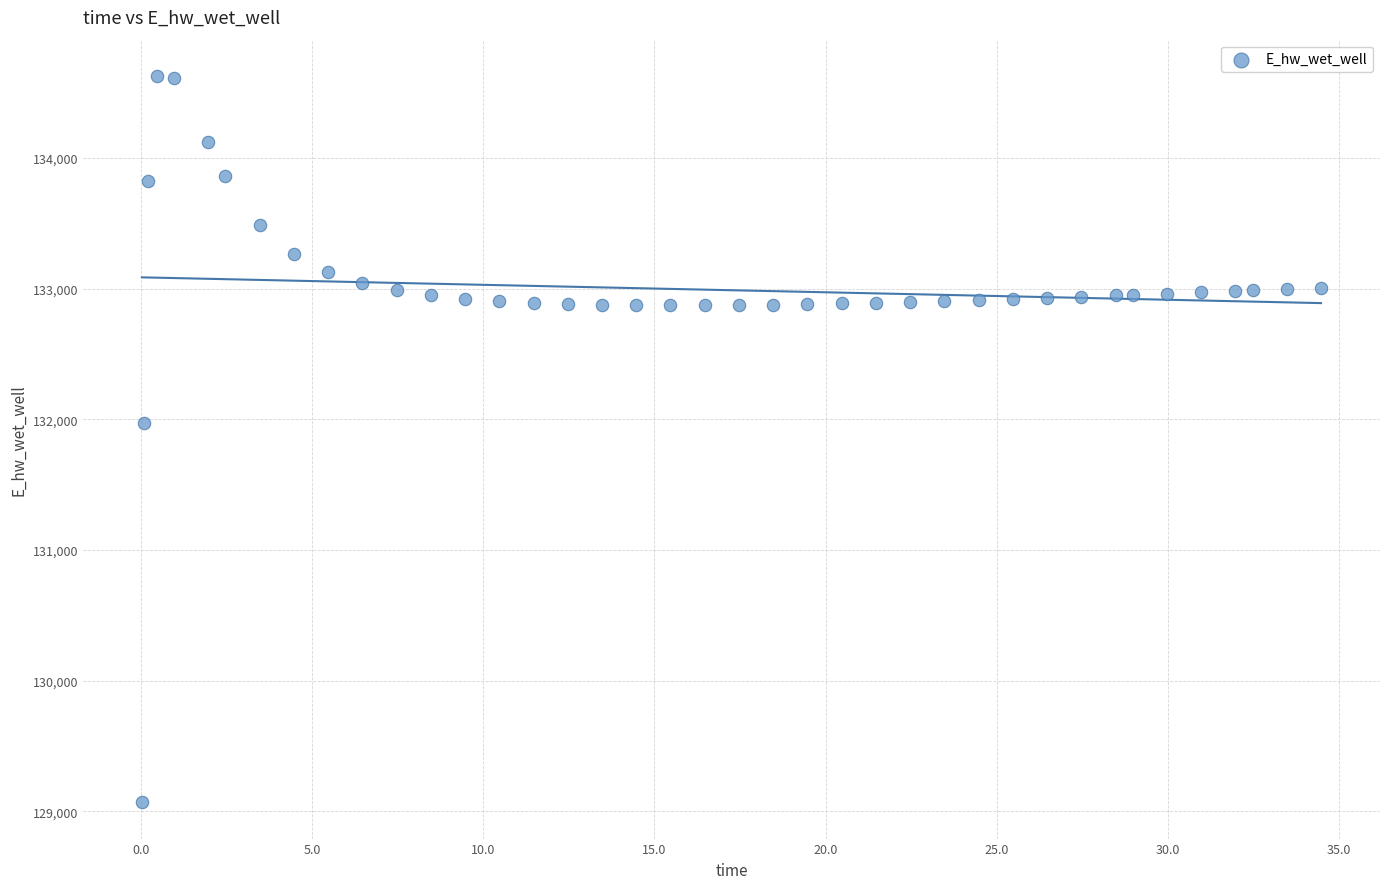

What is the range of X values (max minus min)?

34.4